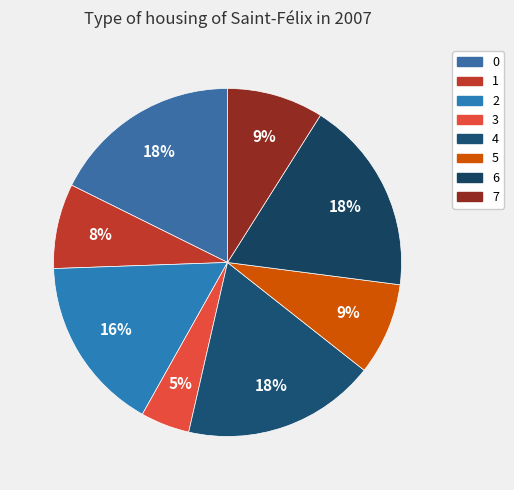

To the nearest percent, what is the average slice percentage?

12%